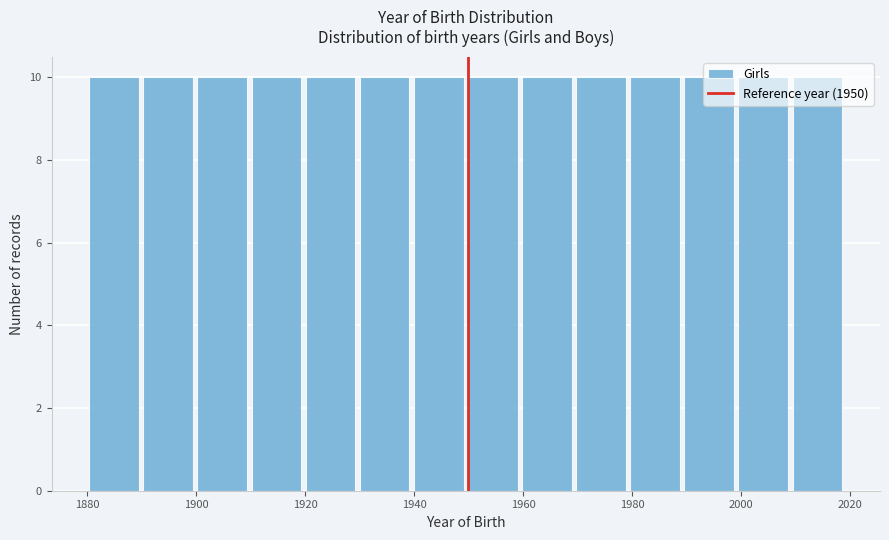

Reading left to right, list every bar in this chart as the range it spans on the x-axis followed by its height. Neither the bar edges nor the heights are printed on the chart, so give them approximately, as read against the axes.

1880 to 1890: 10
1890 to 1900: 10
1900 to 1910: 10
1910 to 1920: 10
1920 to 1930: 10
1930 to 1940: 10
1940 to 1950: 10
1950 to 1960: 10
1960 to 1970: 10
1970 to 1980: 10
1980 to 1990: 10
1990 to 2000: 10
2000 to 2010: 10
2010 to 2020: 10